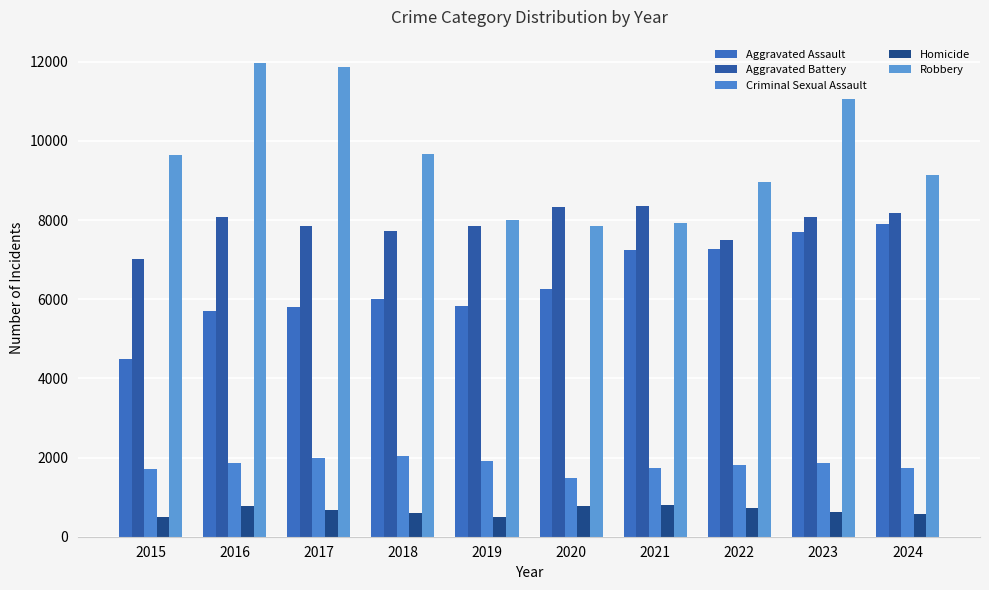

Where is Robbery nearest to the value 9907?

2018